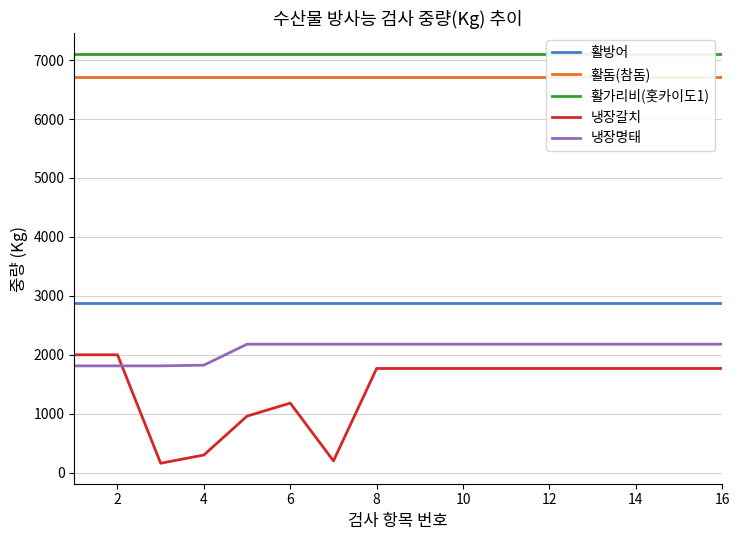

The 활방어 series shows 2885 at 4. True or false?

True